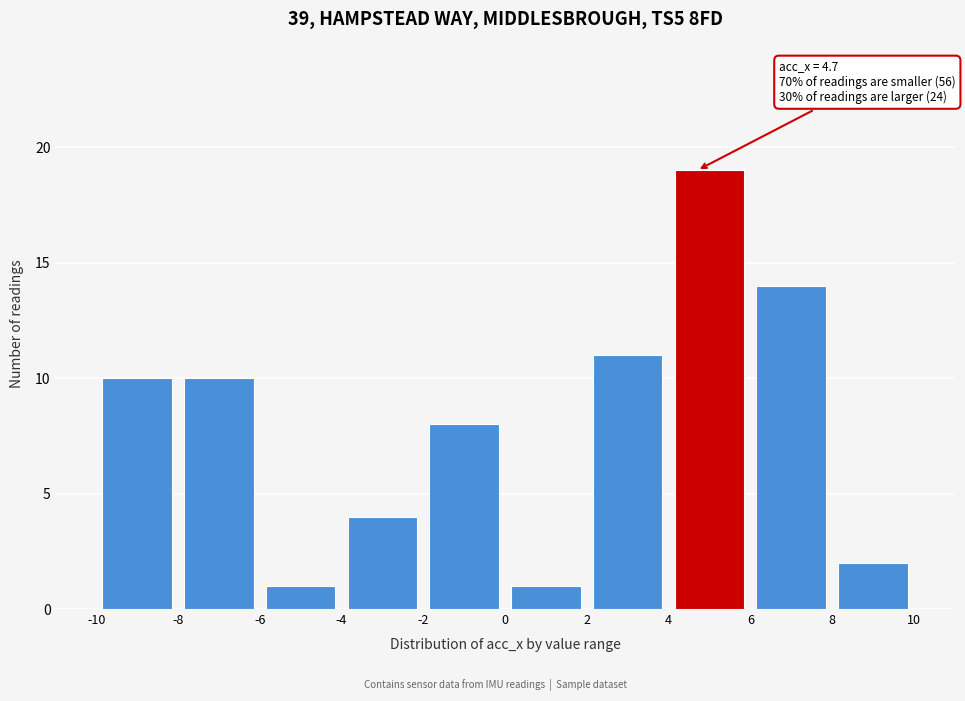

Which range on the x-axis has the tallest bar?

4 to 6